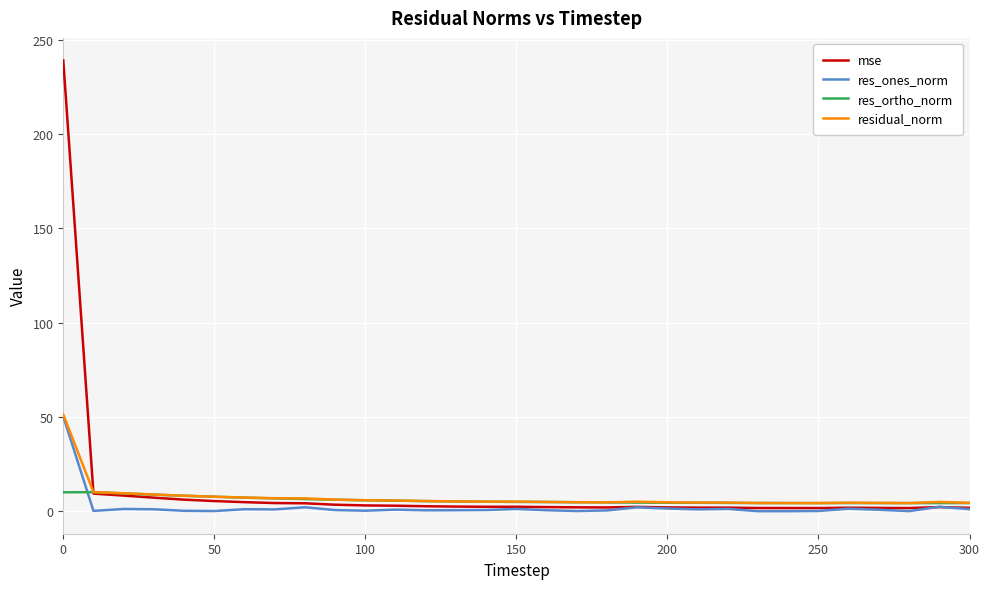

What is the maximum value shown in the chart?

239.0